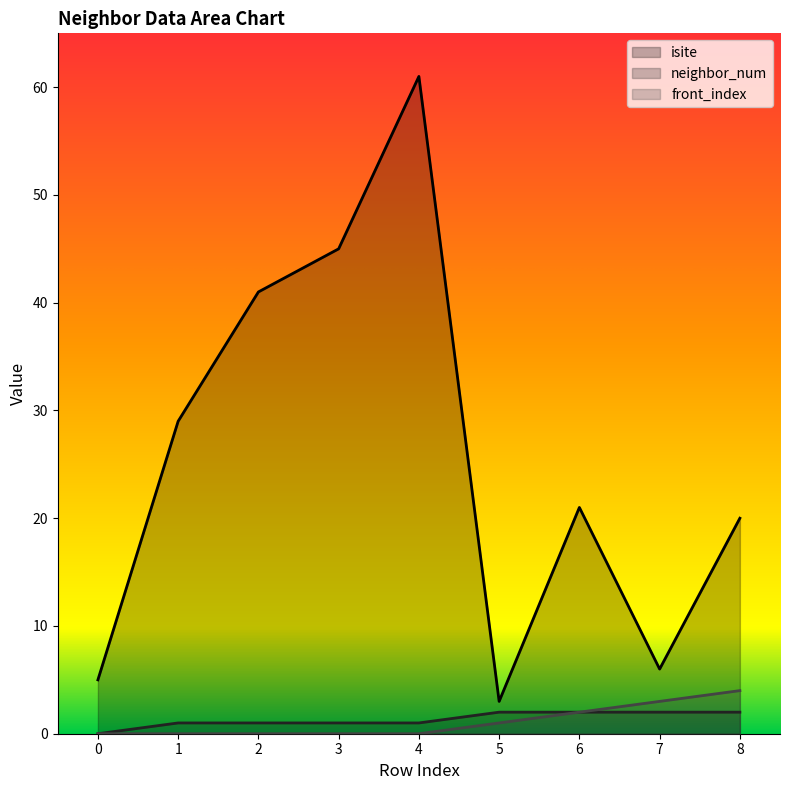

The neighbor_num series shows 0 at 0. True or false?

True